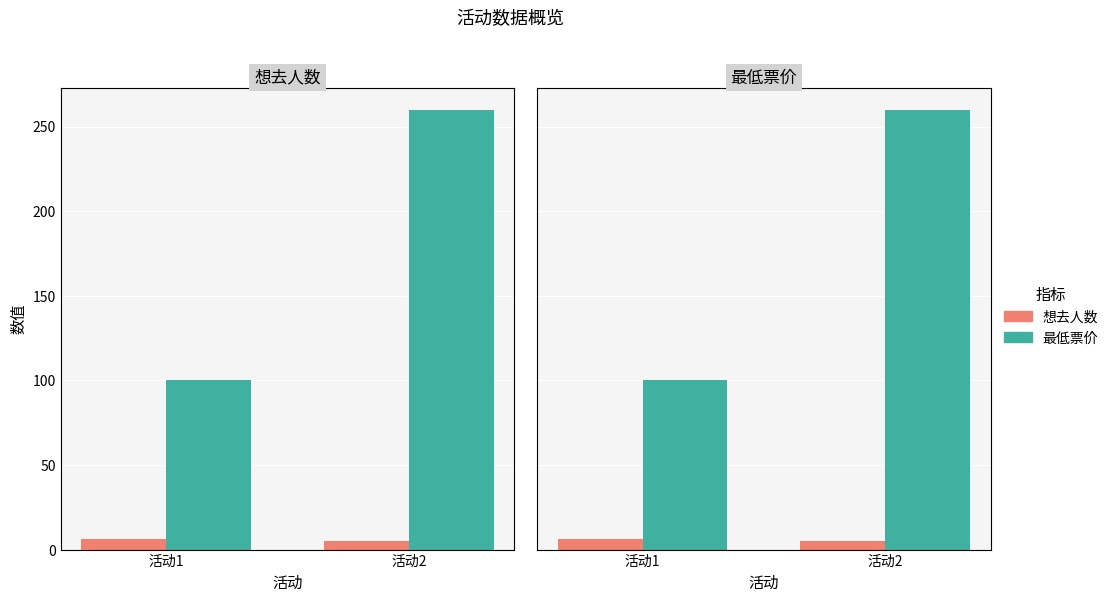

Are the bars horizontal?

No